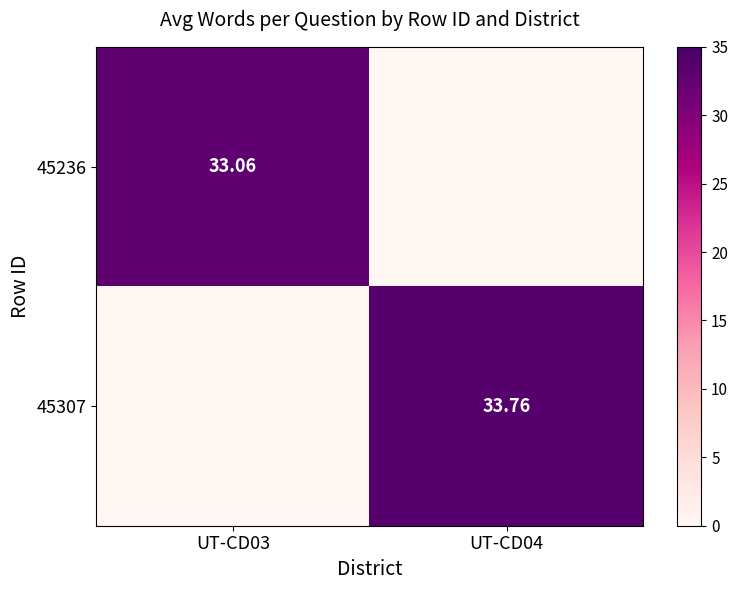

Where does the 45236 series first go above 33?

UT-CD03